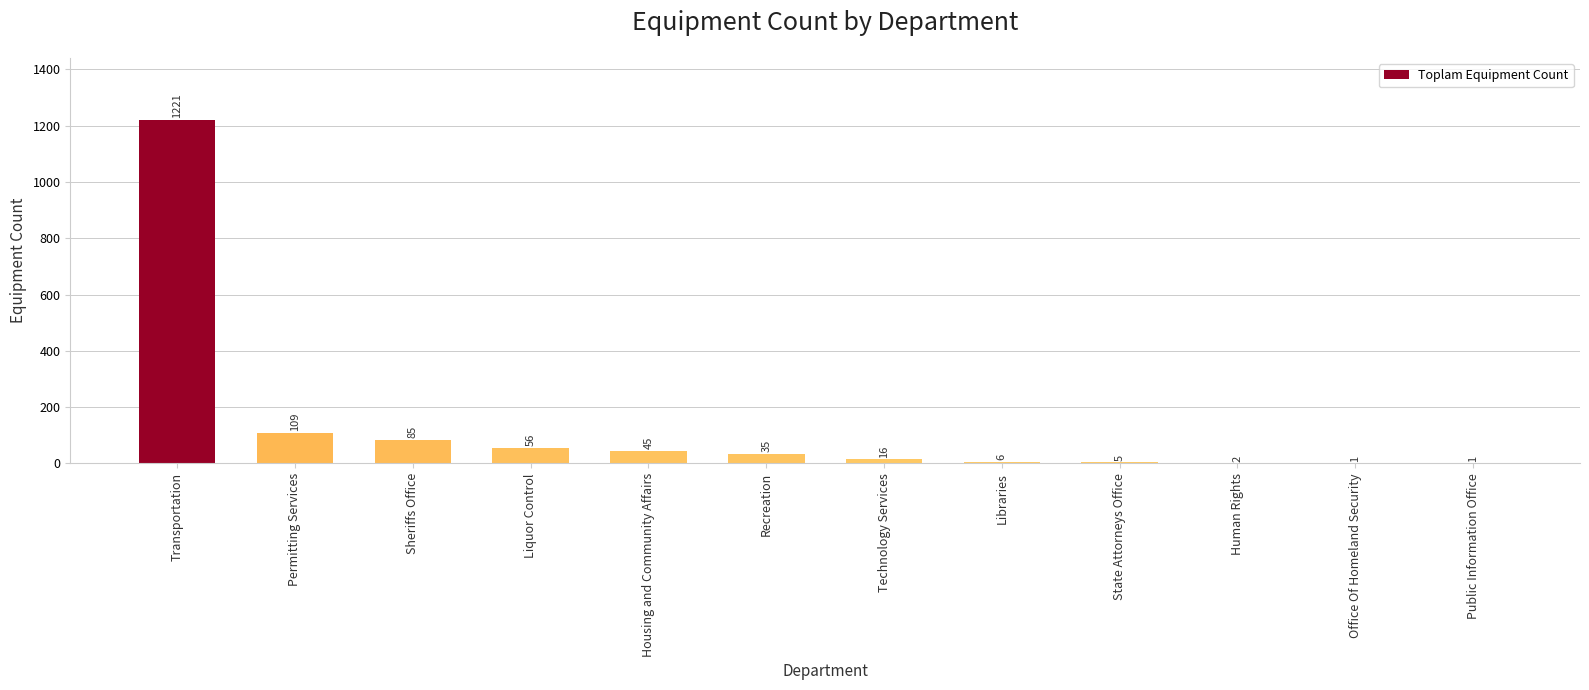

Which label corresponds to the largest value in the chart?

Transportation